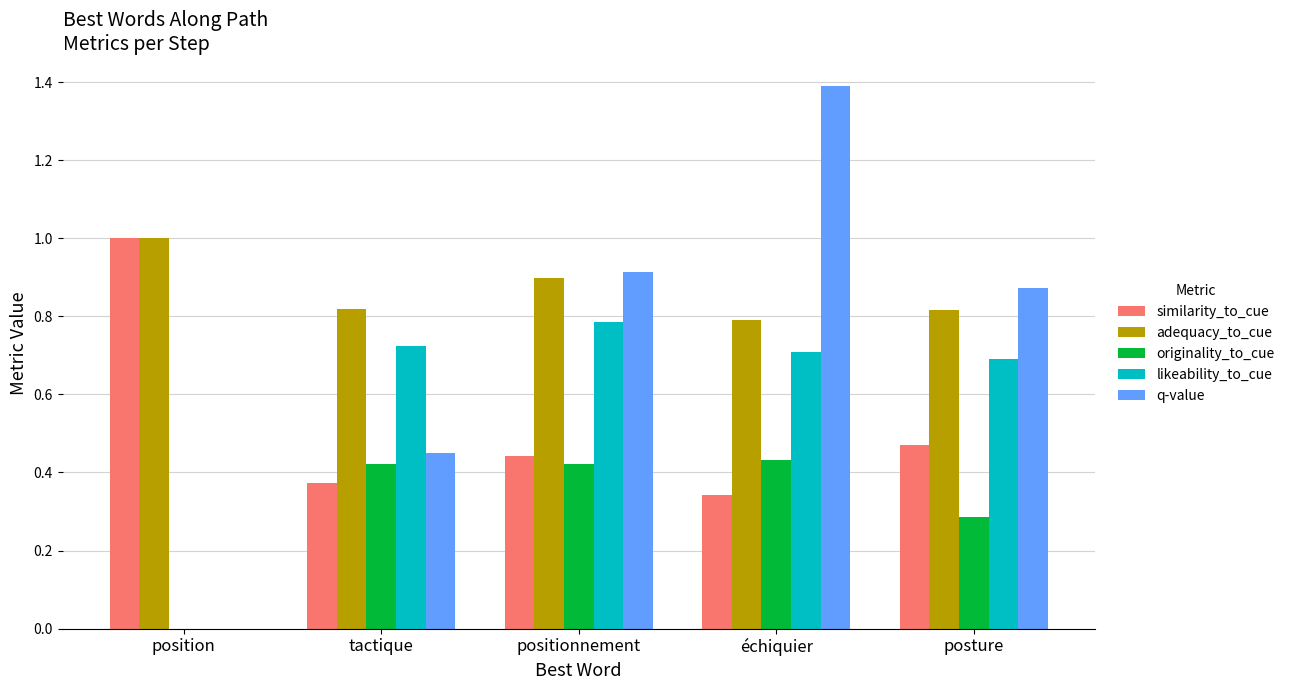

Which series has the widest spread of values?

q-value